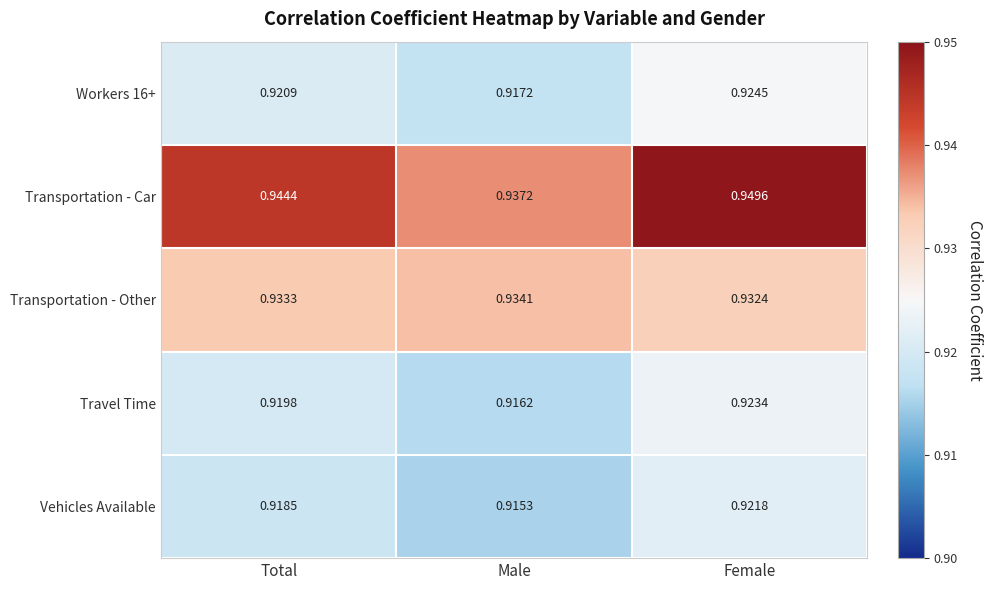

At how many categories does at least one series exceed 0?

3